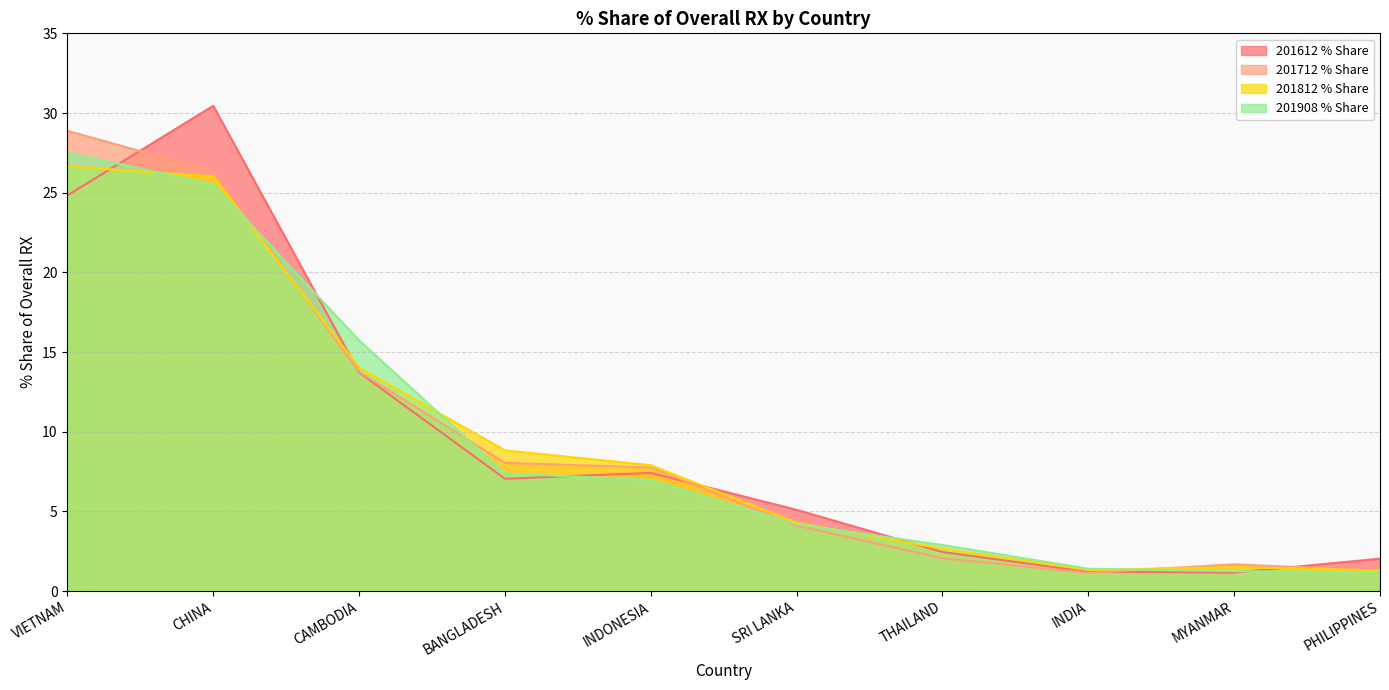

In 201612 % Share, how many points are lower than both neighbors (excluding endpoints)?

2